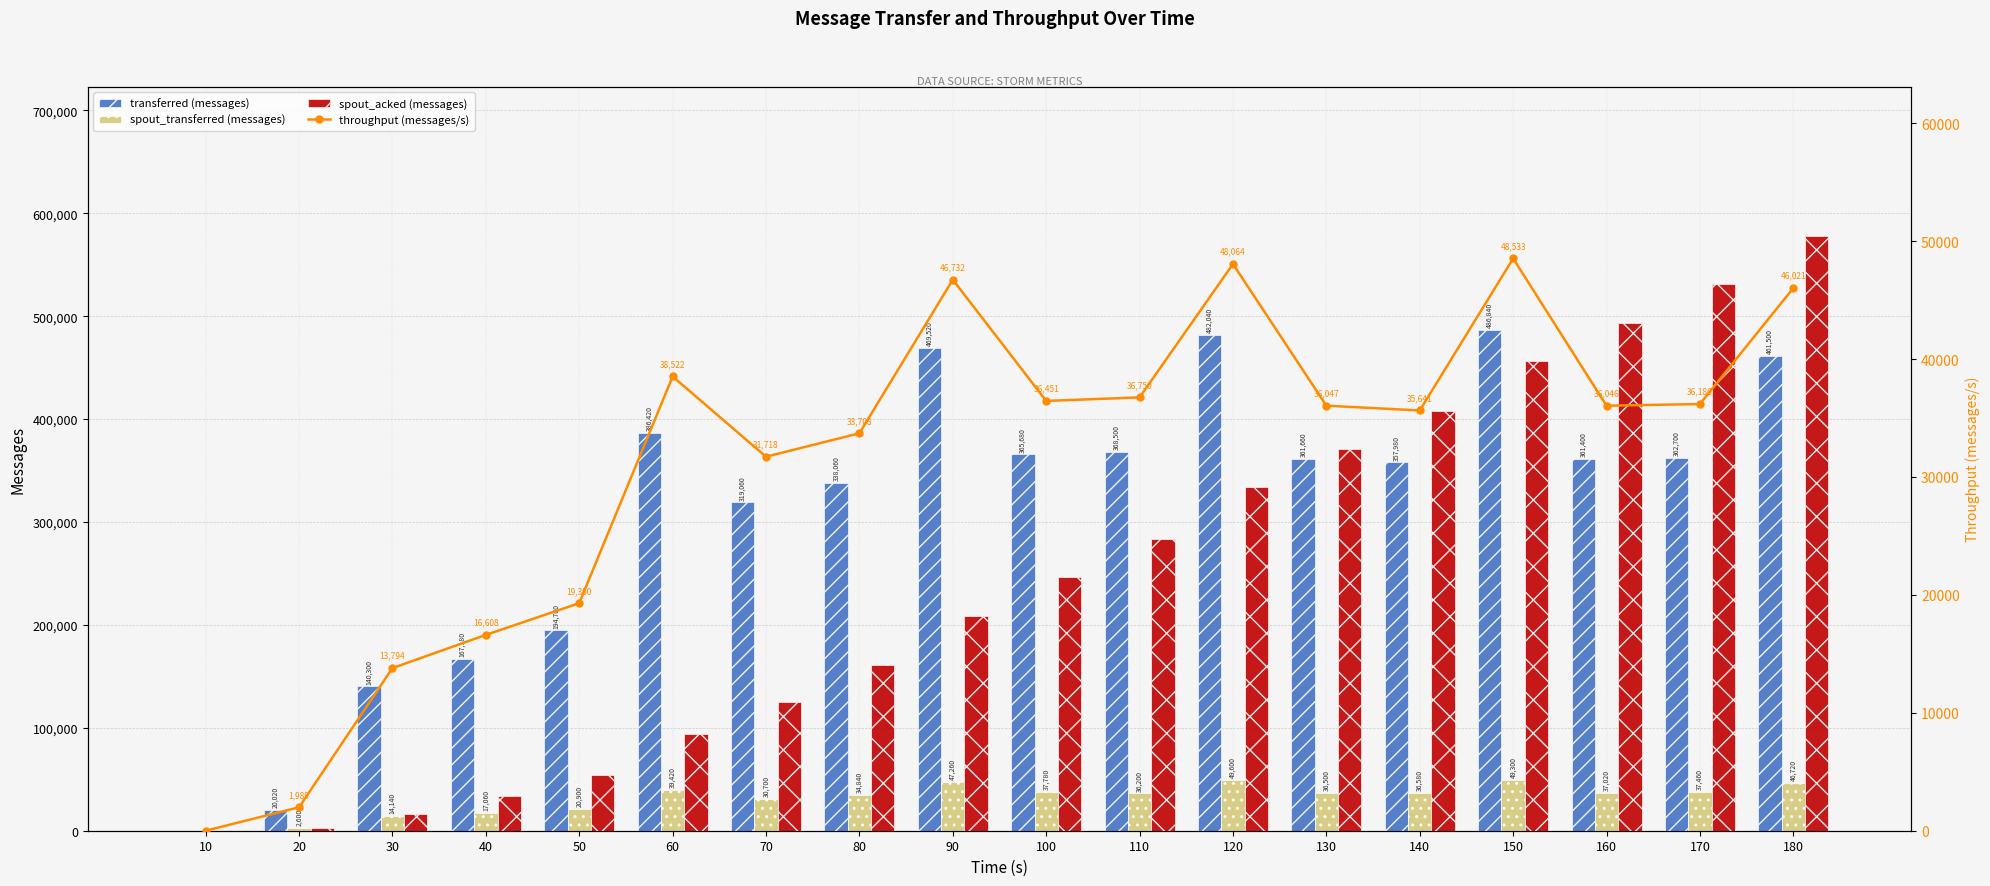

Rank the series at 100 from lowest to highest value.

throughput (messages/s), spout_transferred (messages), spout_acked (messages), transferred (messages)